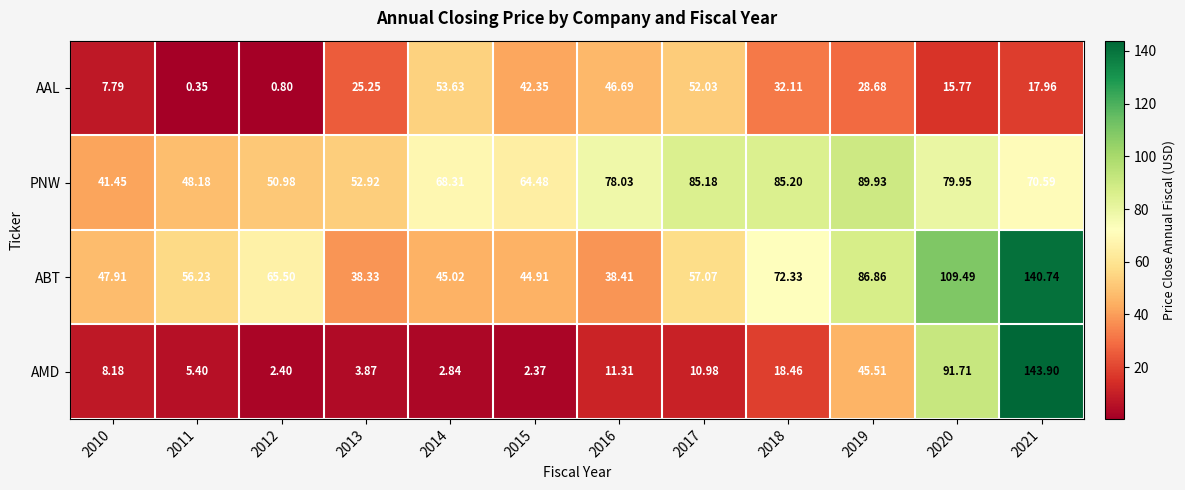

Which series has the largest range (max minus min)?

AMD